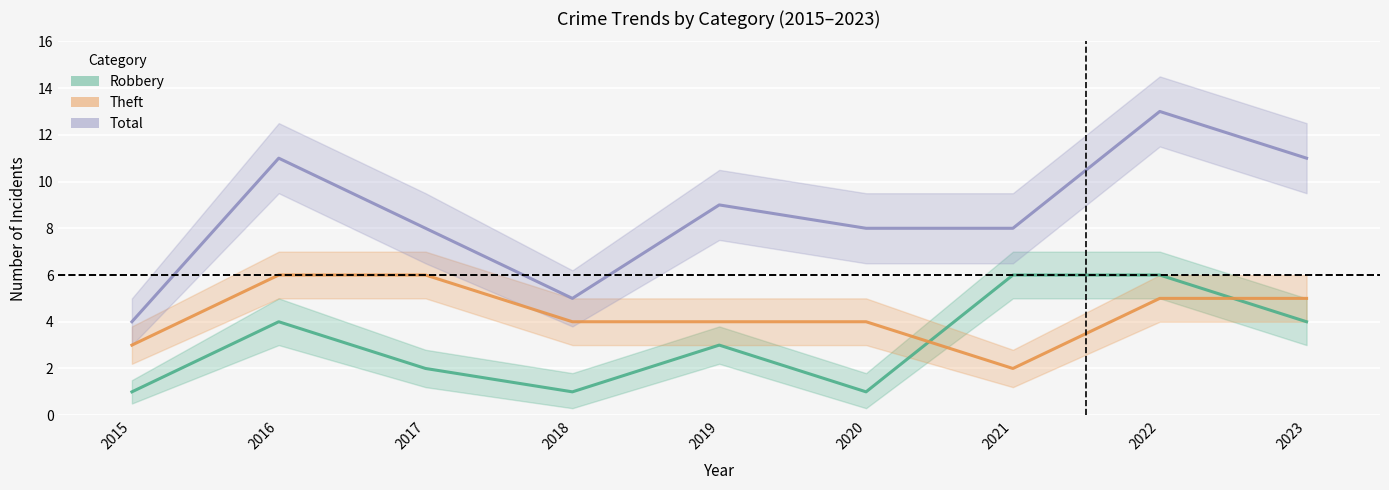

How many data points does each series have?

9